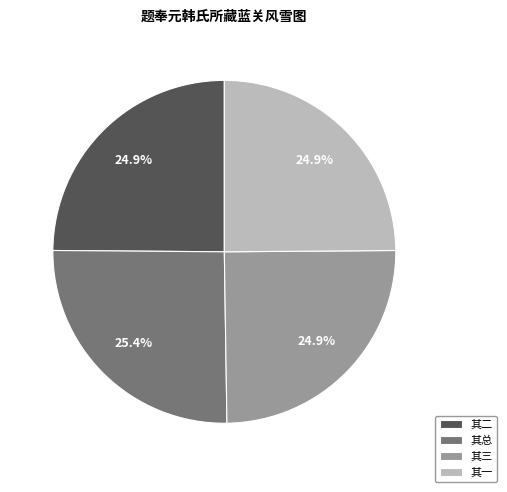

Does 其二 account for over 50% of the chart?

No